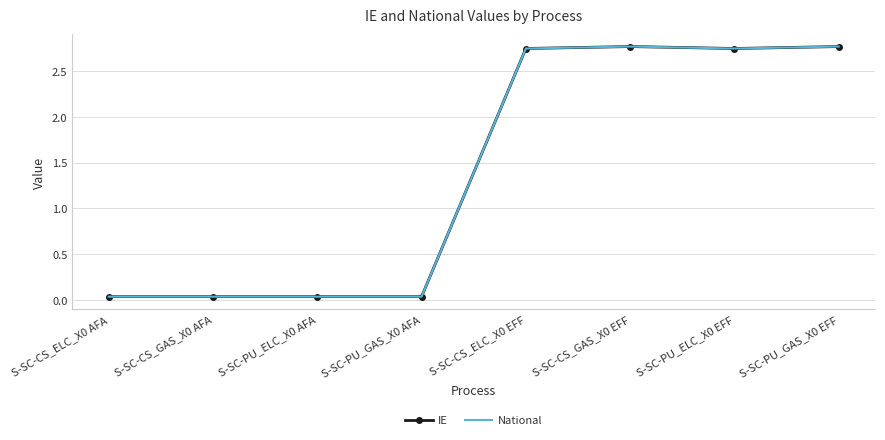

Which category has the highest value across all series?

S-SC-CS_GAS_X0 EFF